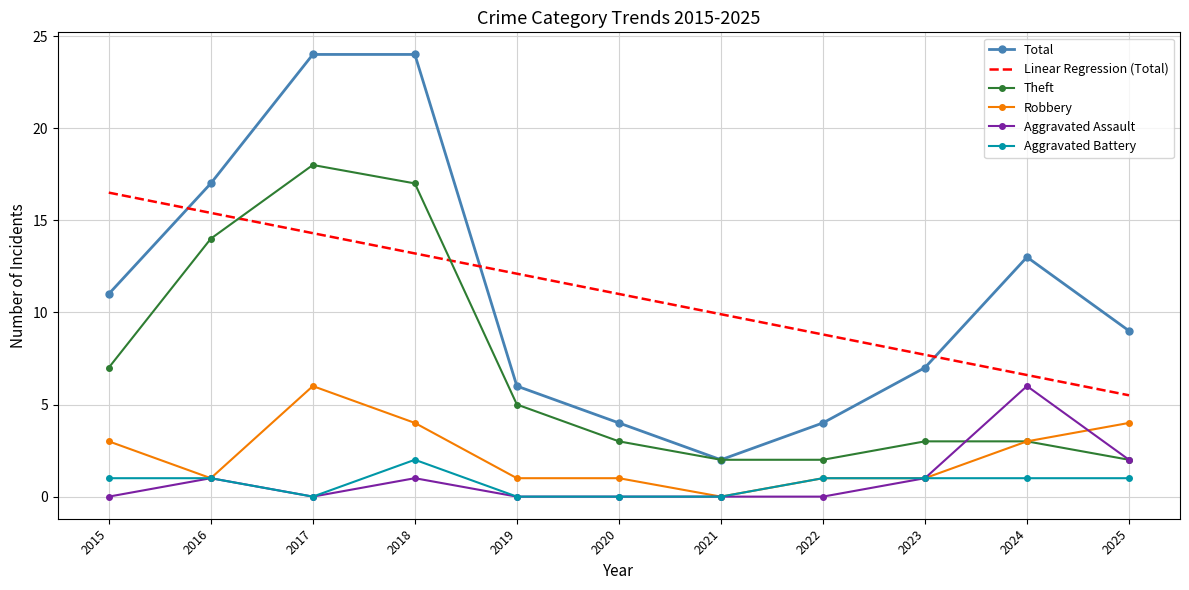

What is the total value across all series at 2020?

19.0